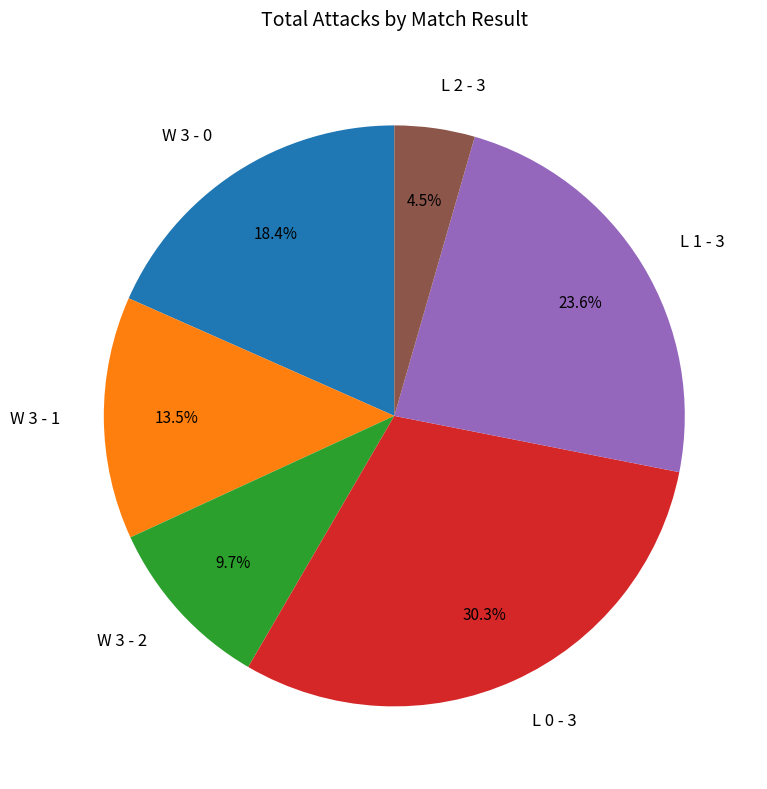

What is the largest slice in the pie chart?

L 0 - 3